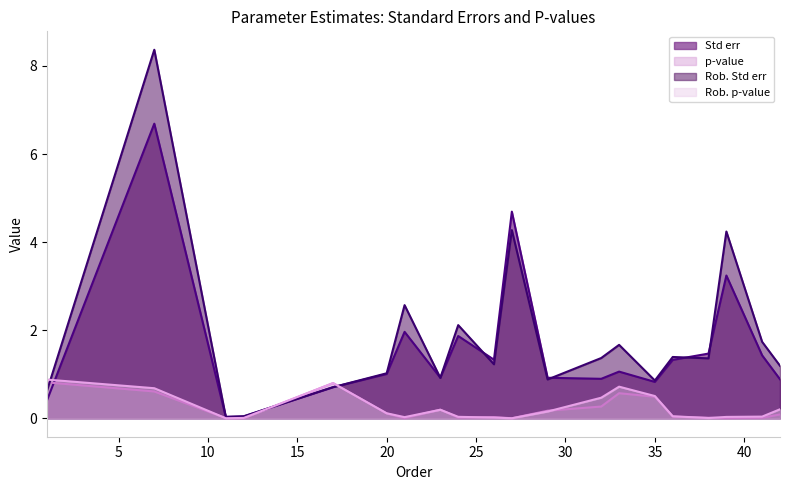

Which series has the widest spread of values?

Rob. Std err